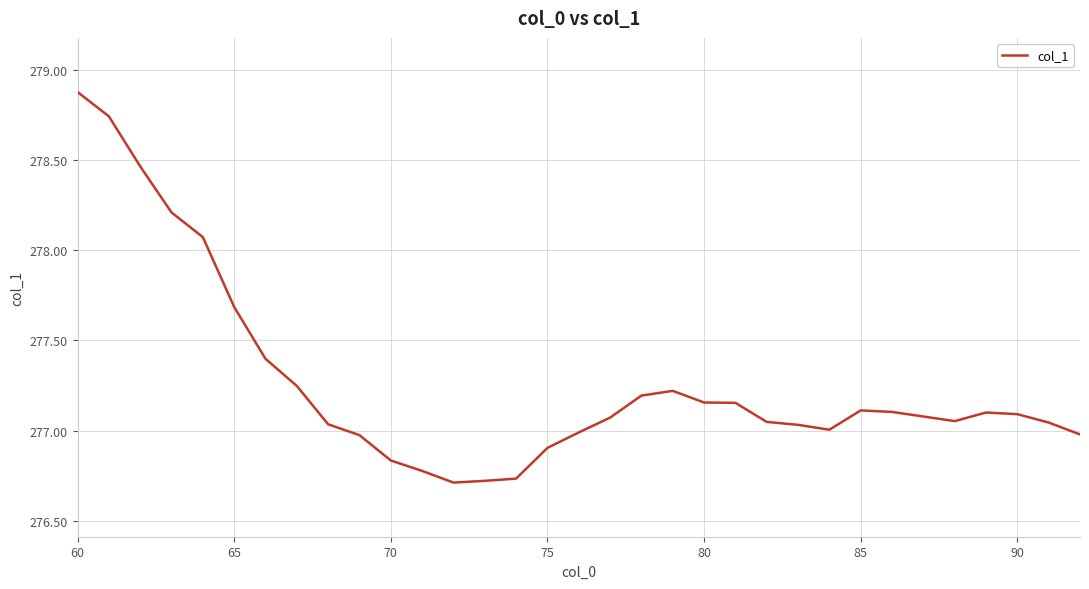

What is the maximum value shown in the chart?

278.9